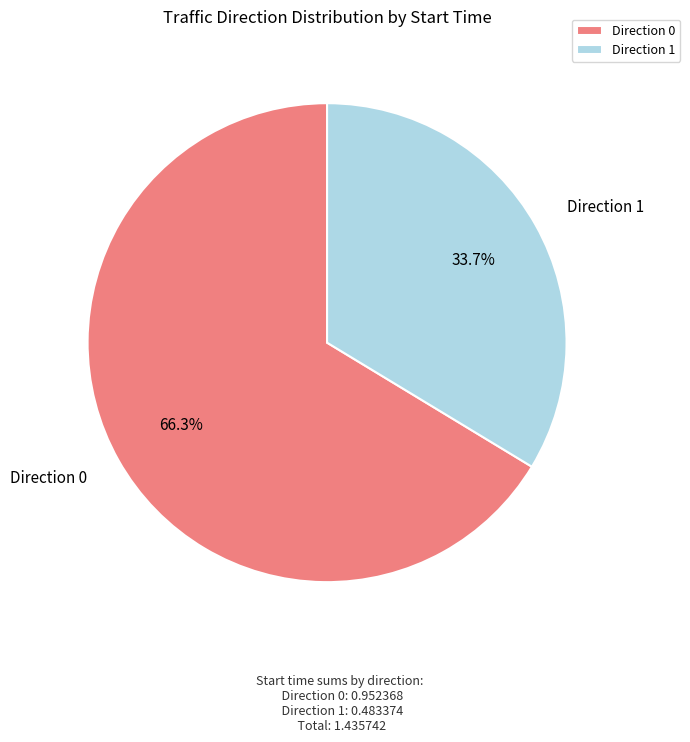

Which has a higher value, Direction 1 or Direction 0?

Direction 0